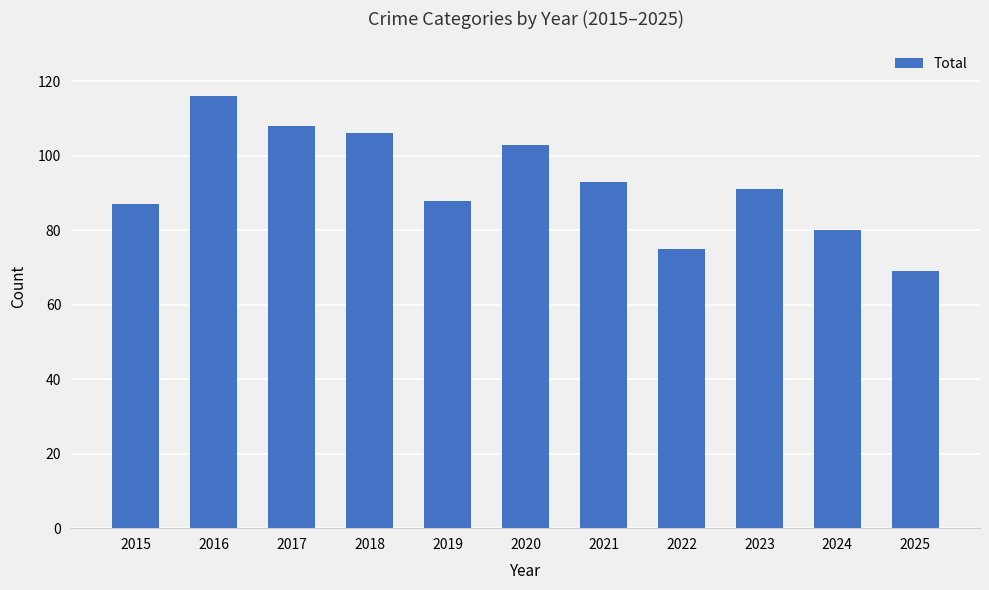

What value does the data have at 2020, to the nearest 5?

105